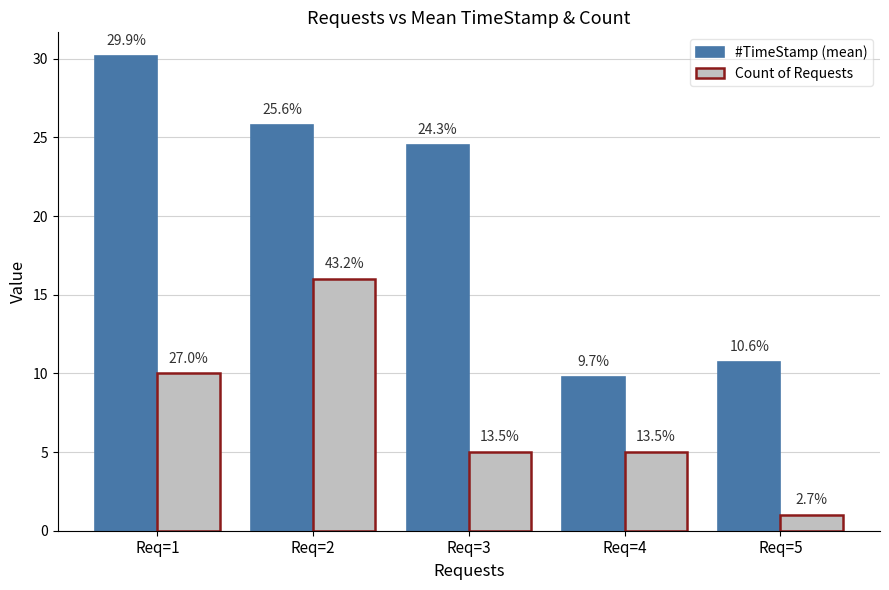

What is the difference between the second highest and minimum values in the Count of Requests series?

9.0